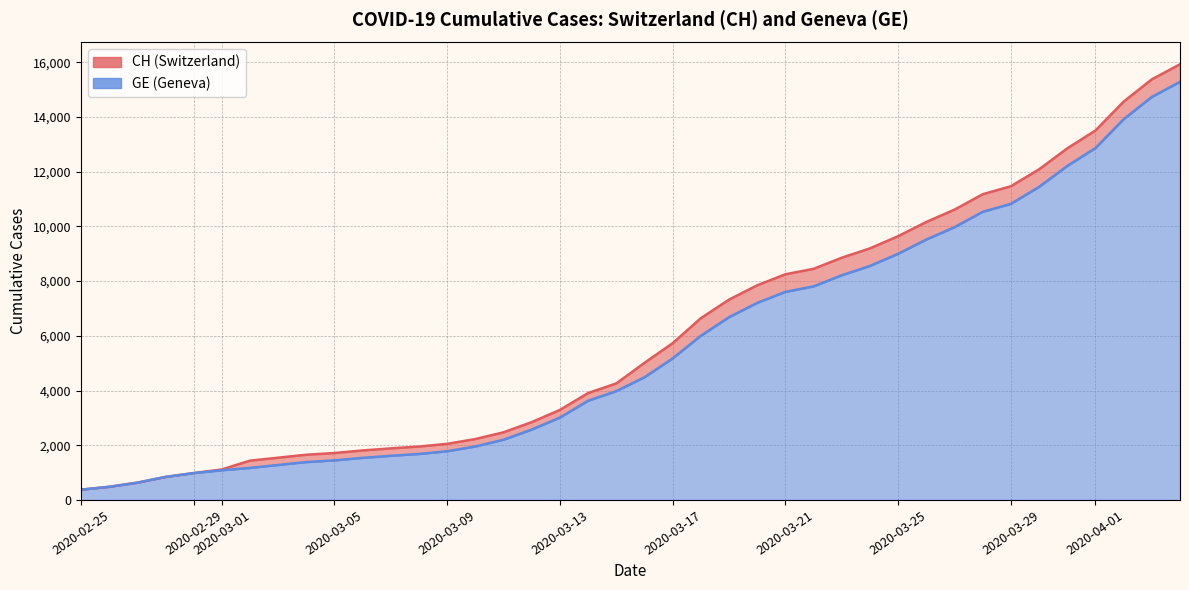

Reading right to left, extract all data points from this chart.

CH: 15926	15375	14561	13505	12852	12086	11467	11175	10613	10162	9642	9196	8855	8449	8249	7847	7323	6644	5731	5012	4259	3908	3291	2845	2472	2226	2051	1952	1885	1809	1715	1652	1544	1436	1113	981	840	630	479	375
GE: 15284	14733	13919	12863	12210	11444	10825	10533	9971	9520	9000	8554	8213	7807	7607	7205	6681	6002	5174	4485	3978	3627	3010	2574	2201	1955	1780	1681	1614	1538	1447	1384	1278	1171	1083	981	840	630	479	375